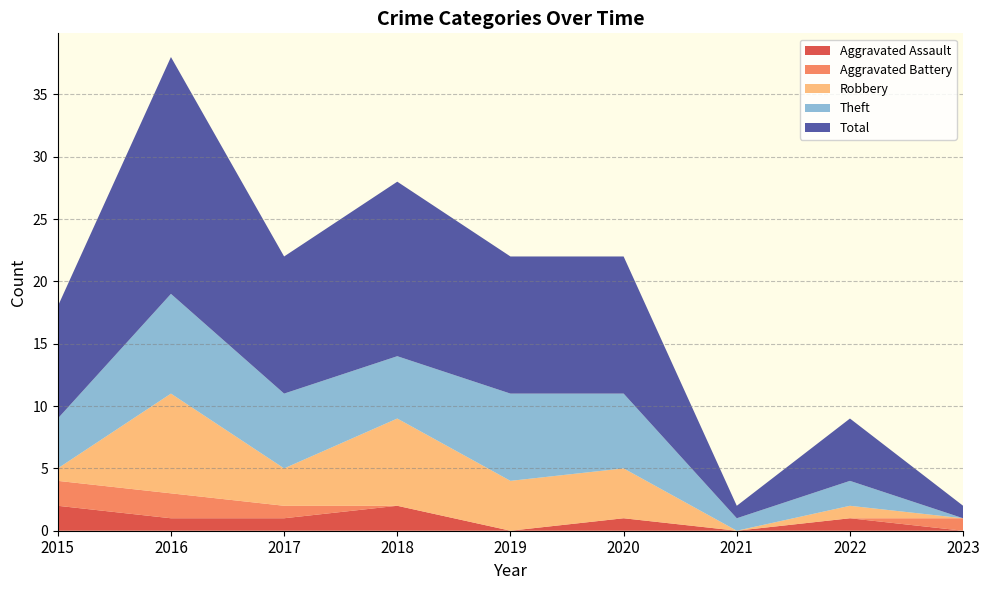

Reading right to left, transcribe all the data shown in this chart.

Aggravated Assault: 0	1	0	1	0	2	1	1	2
Aggravated Battery: 1	0	0	0	0	0	1	2	2
Robbery: 0	1	0	4	4	7	3	8	1
Theft: 0	2	1	6	7	5	6	8	4
Total: 1	5	1	11	11	14	11	19	9